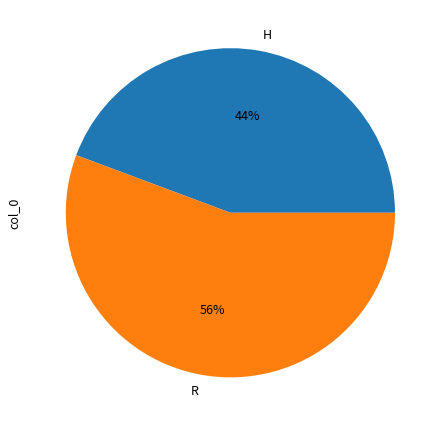

To the nearest percent, what is the combined percentage of H and R?

100%